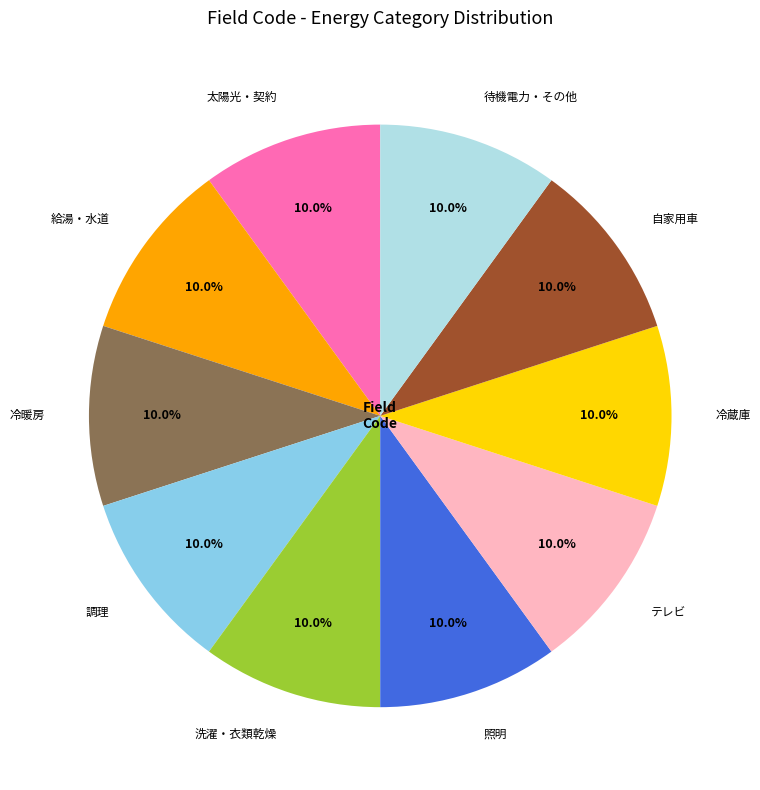

To the nearest percent, what portion does 洗濯・衣類乾燥 represent?

10%